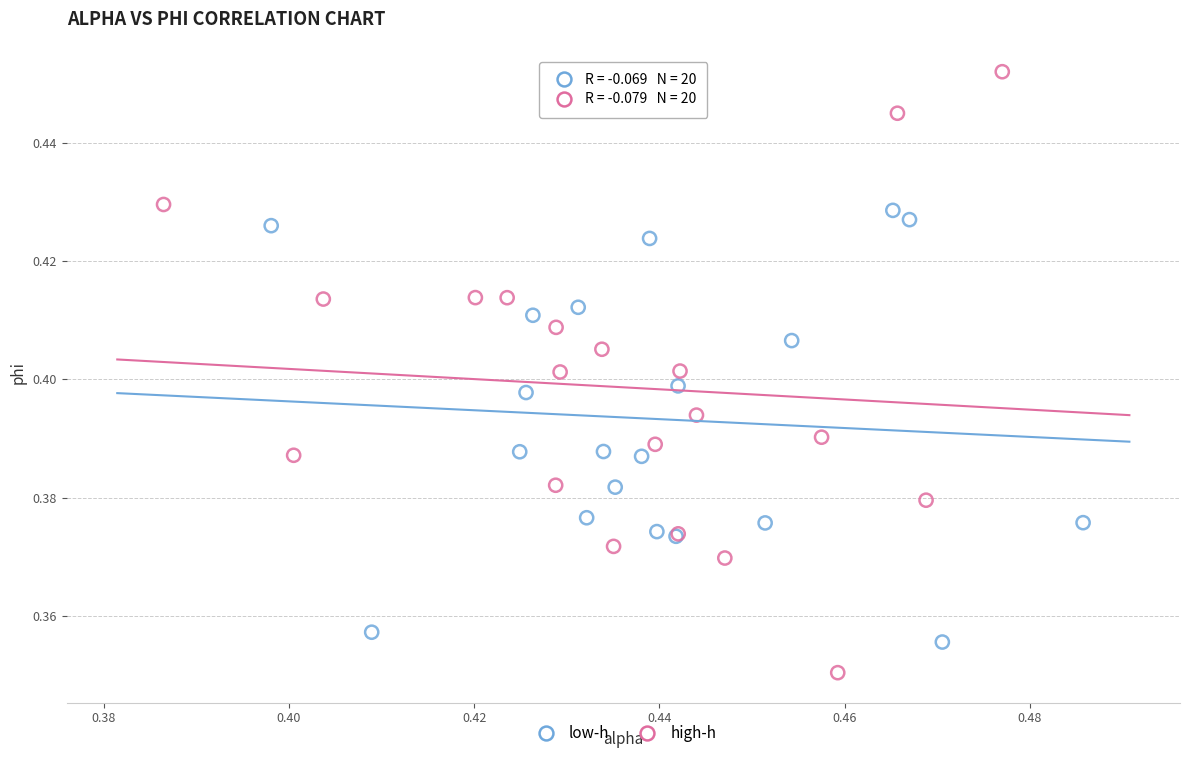

Which series contains the highest Y value?

high-h